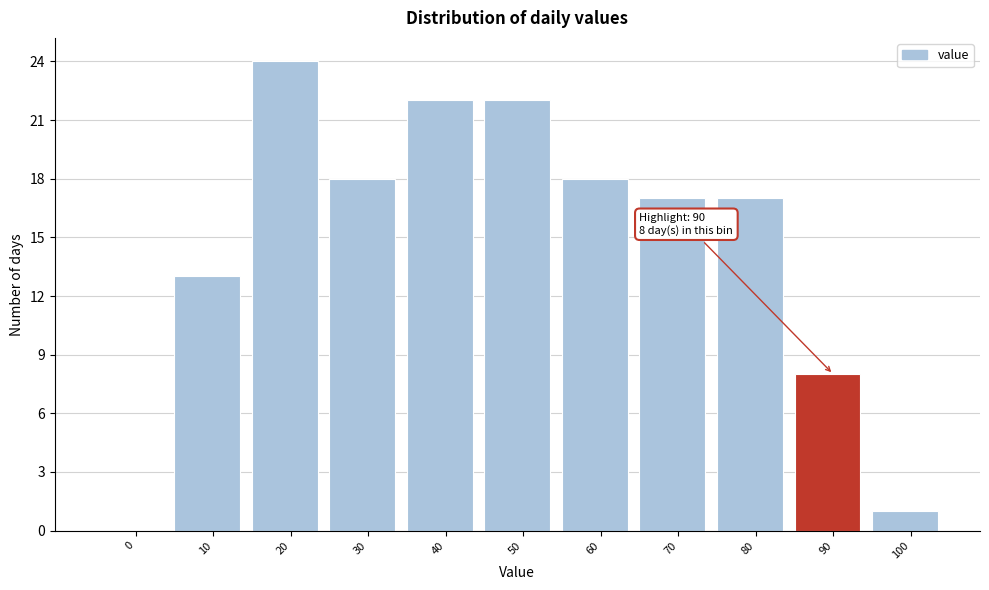

Reading left to right, extract all data points from this chart.

0=0	10=13	20=24	30=18	40=22	50=22	60=18	70=17	80=17	90=8	100=1